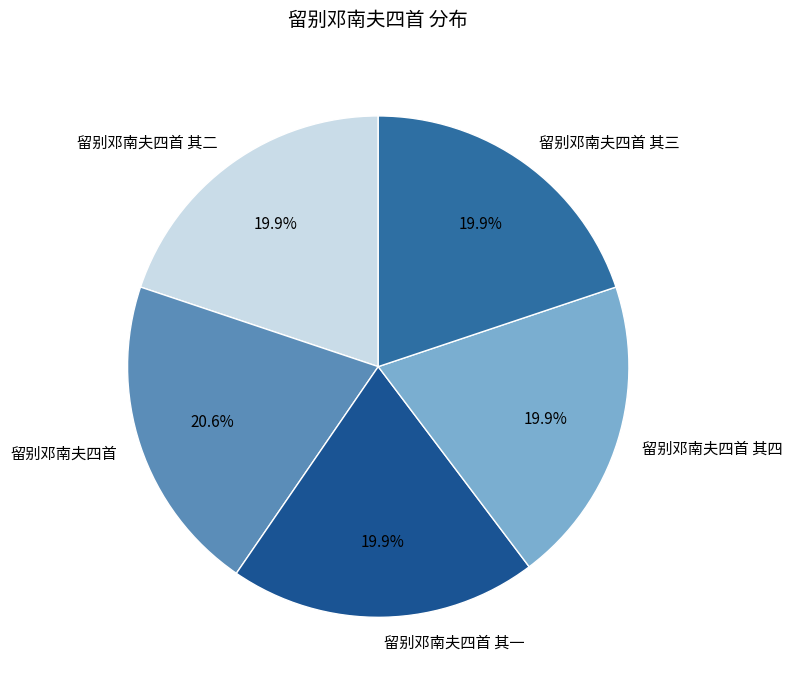

Which slice is the largest?

留别邓南夫四首